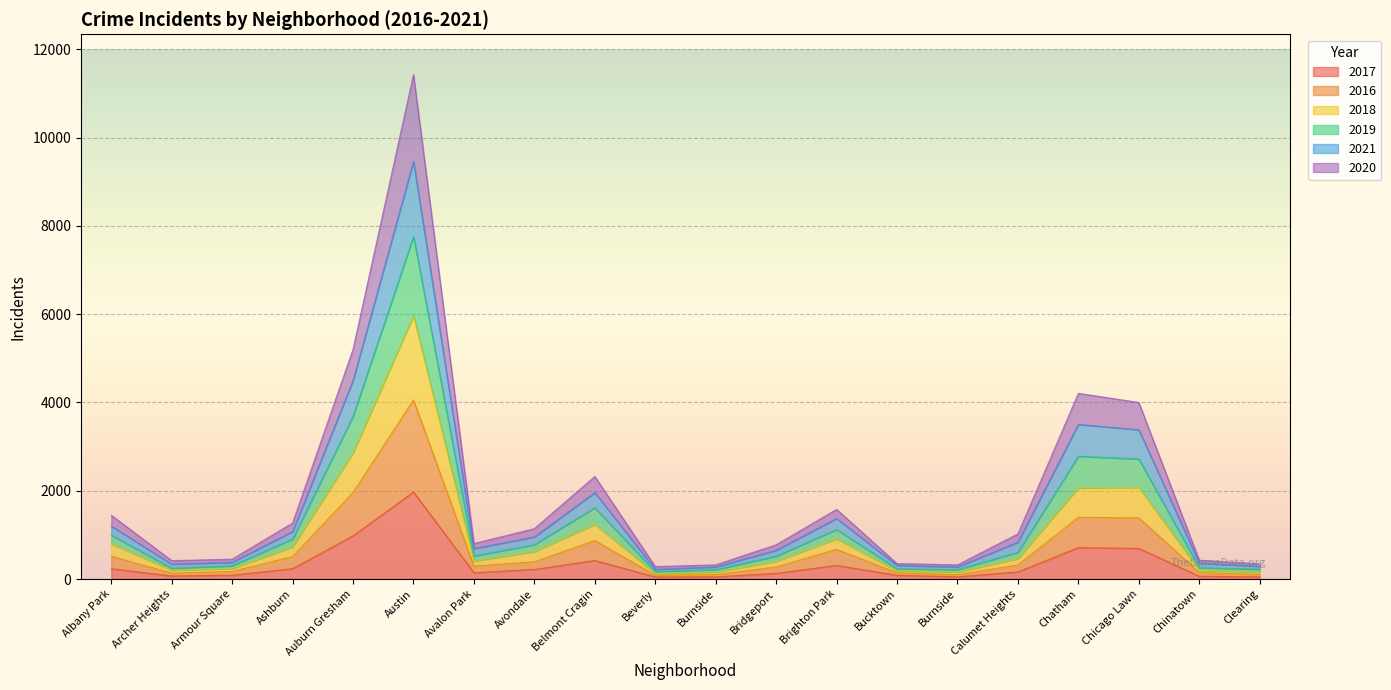

True or false: 2017 and 2016 cross at least once.

False